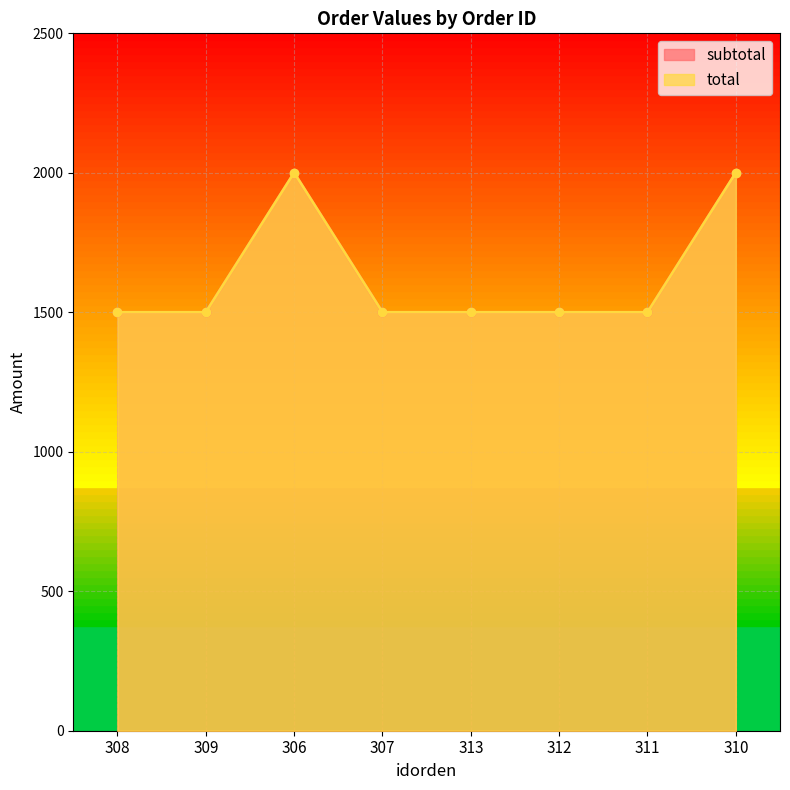

What is the total value across all series at 306?

4000